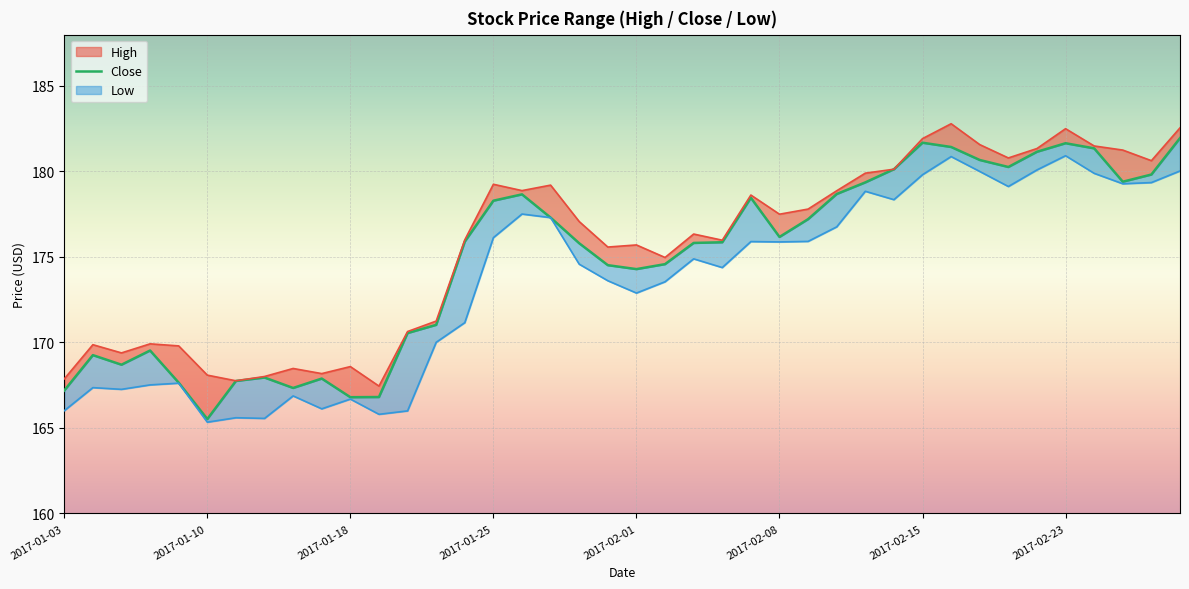

What is the average value?

174.9